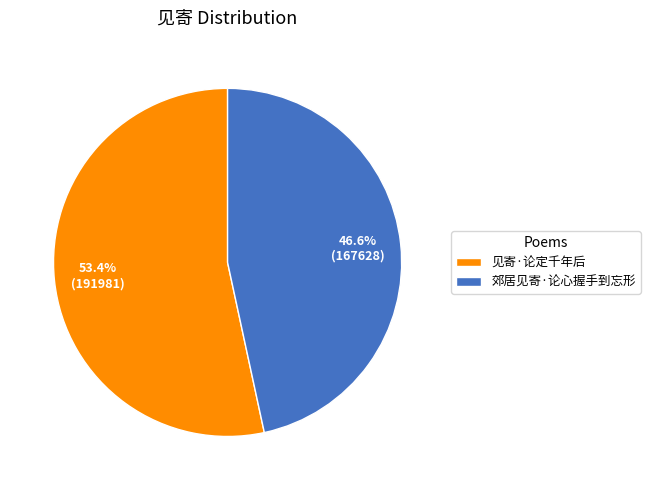

The 郊居见寄·论心握手到忘形 slice represents 47% of the pie. True or false?

True